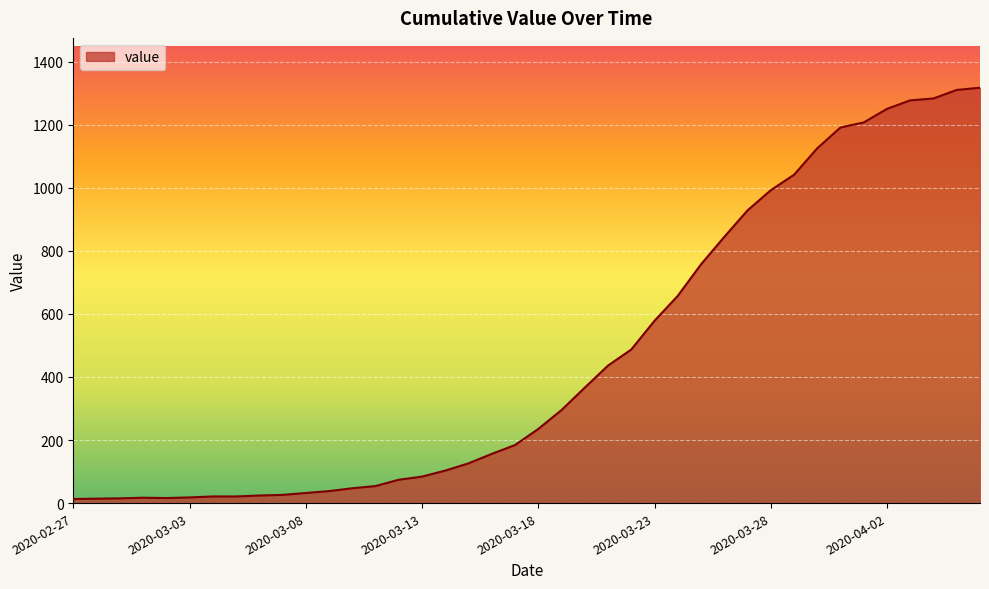

How many values are below 235?

20